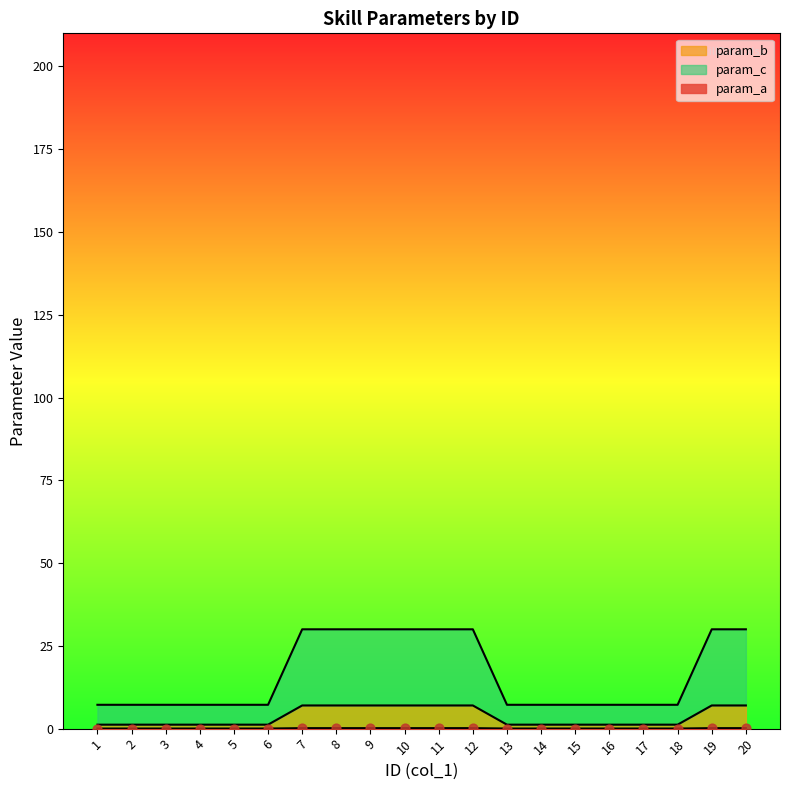

At how many categories does at least one series exceed 19?

8